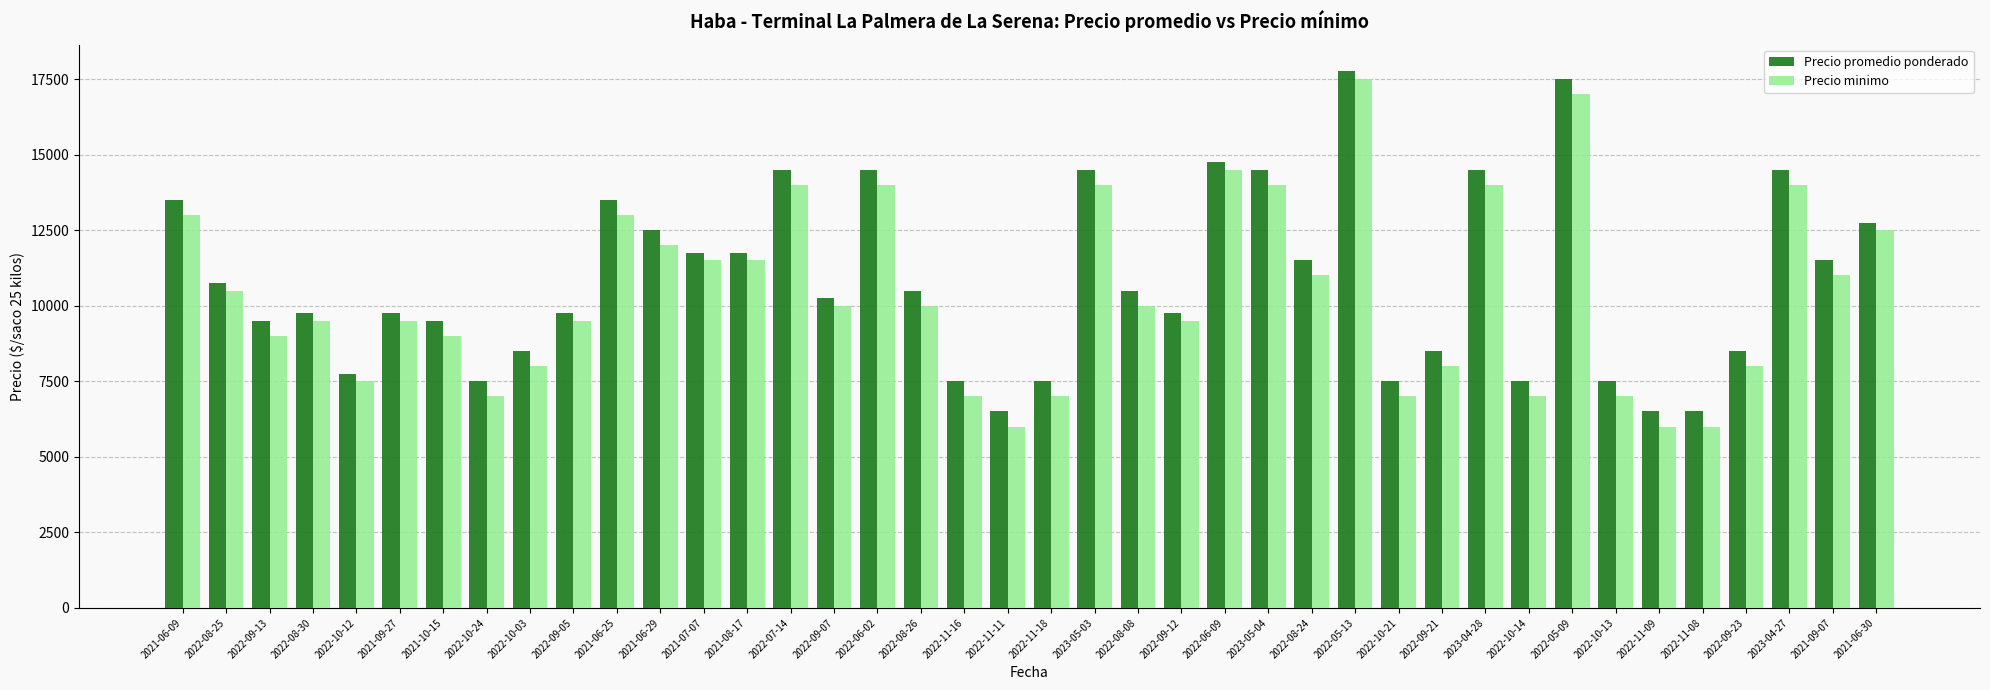

Rank the series by their maximum value, from highest to lowest.

Precio promedio ponderado, Precio minimo